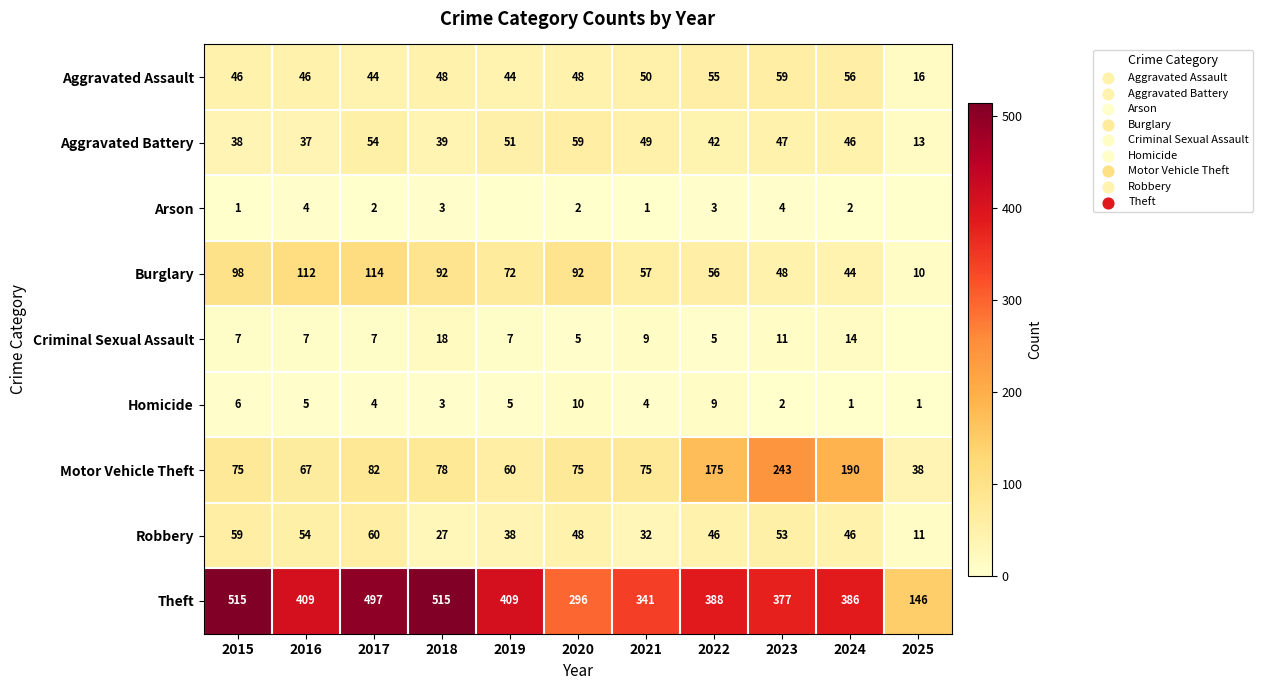

Where is Theft nearest to the value 330?

2021